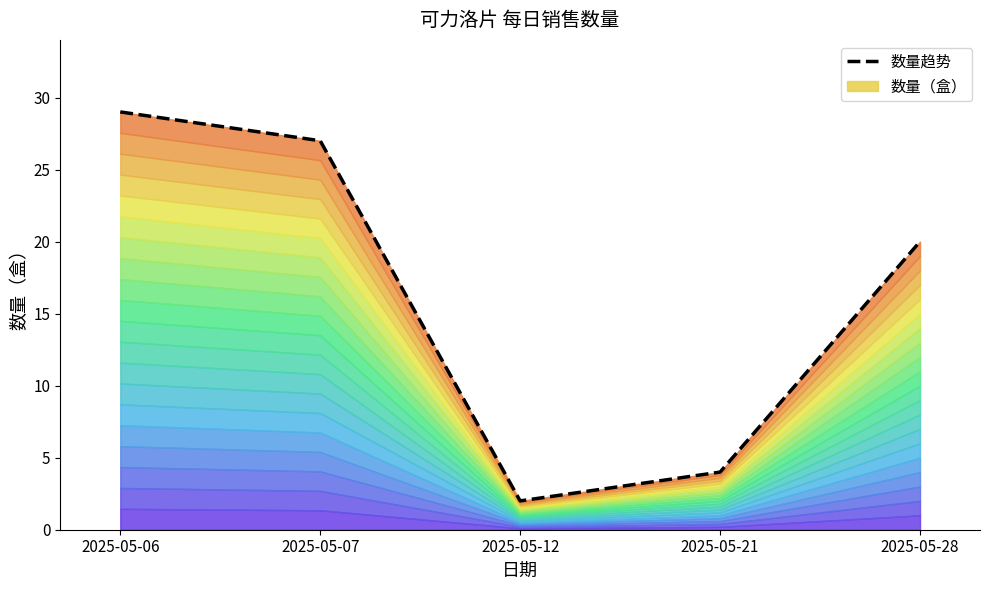

What is the ratio of the value at 2025-05-07 to the value at 2025-05-28?

1.4